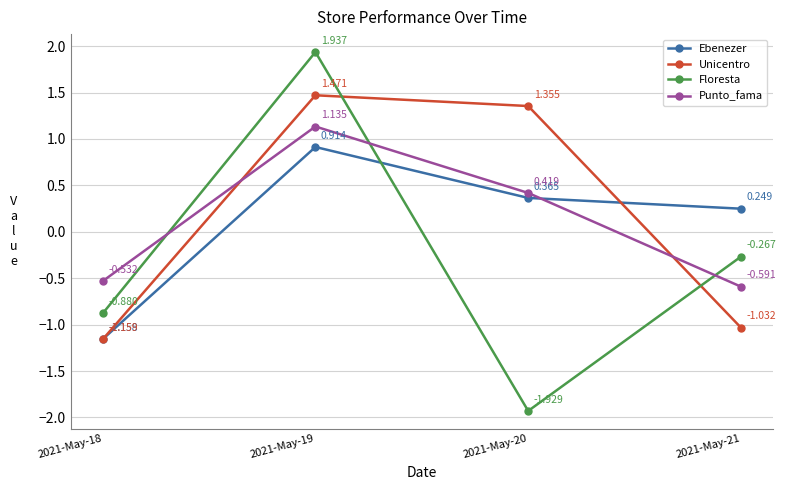

True or false: Punto_fama has more than 0 points higher than both neighbors.

True